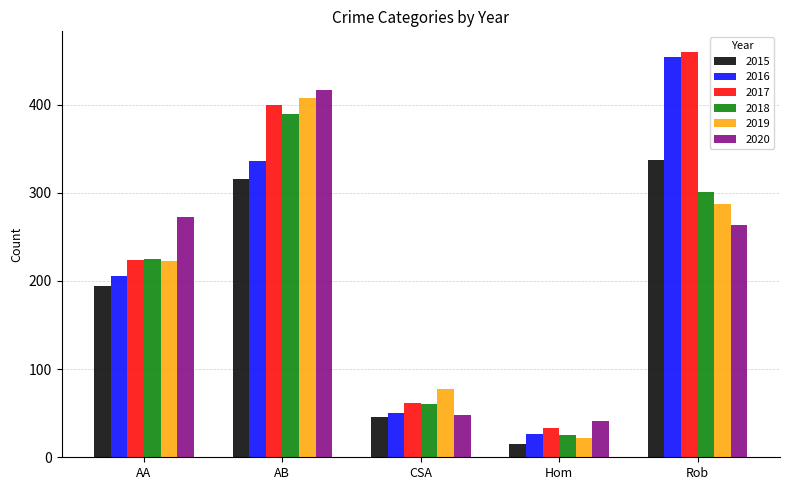

Which series has the largest total across all categories?

2017